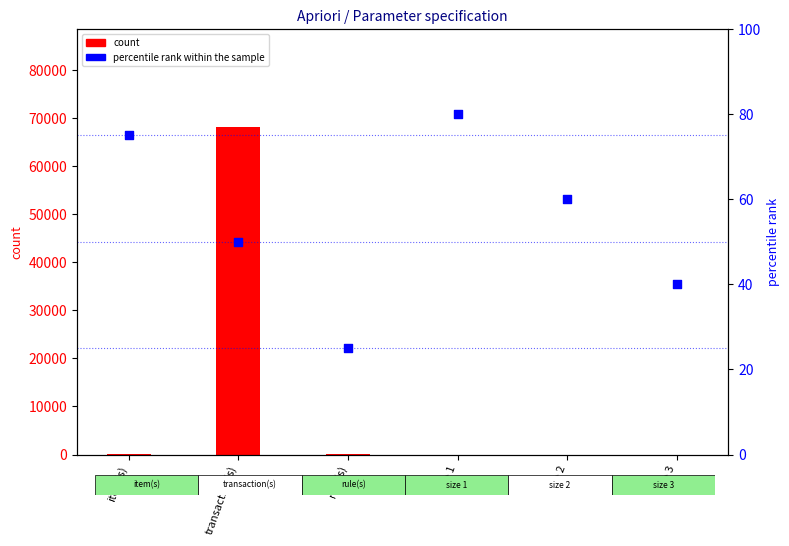

What are all the series names shown in the legend?

count, percentile rank within the sample